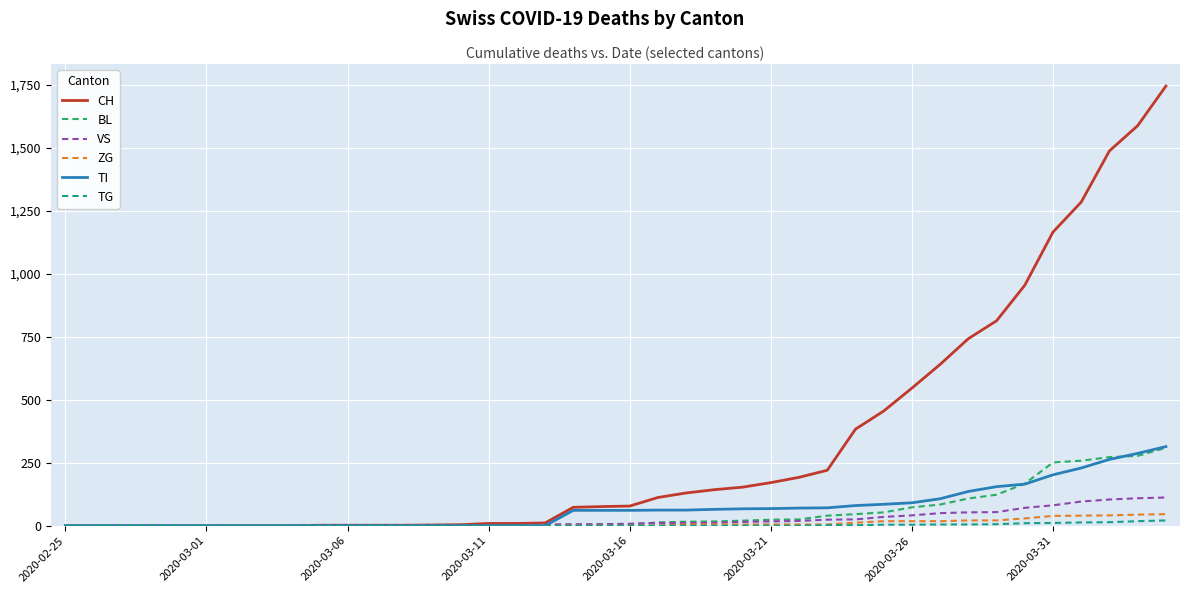

Which series has the largest total across all categories?

CH